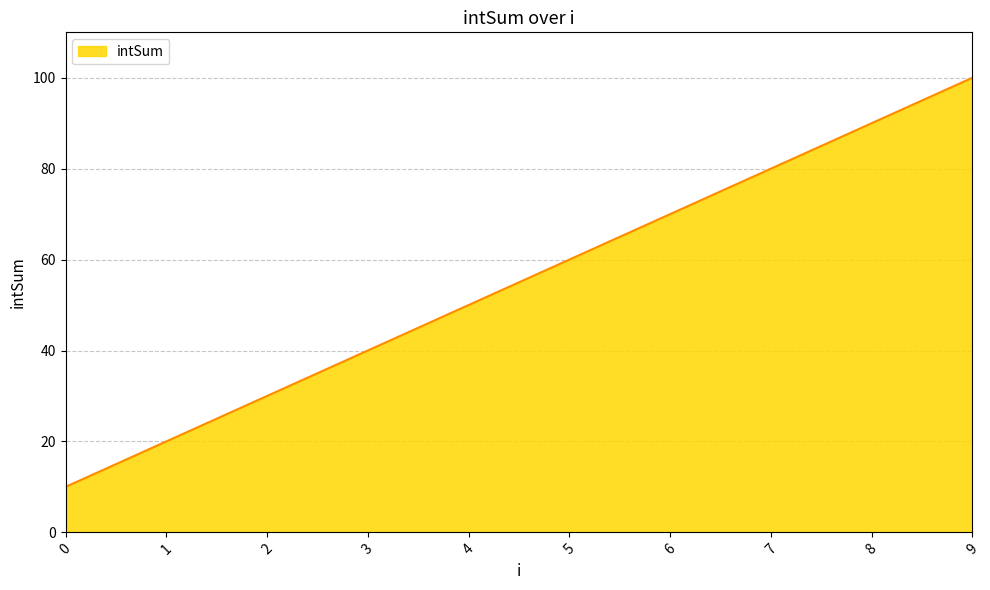

The value at 1 is 11. True or false?

False